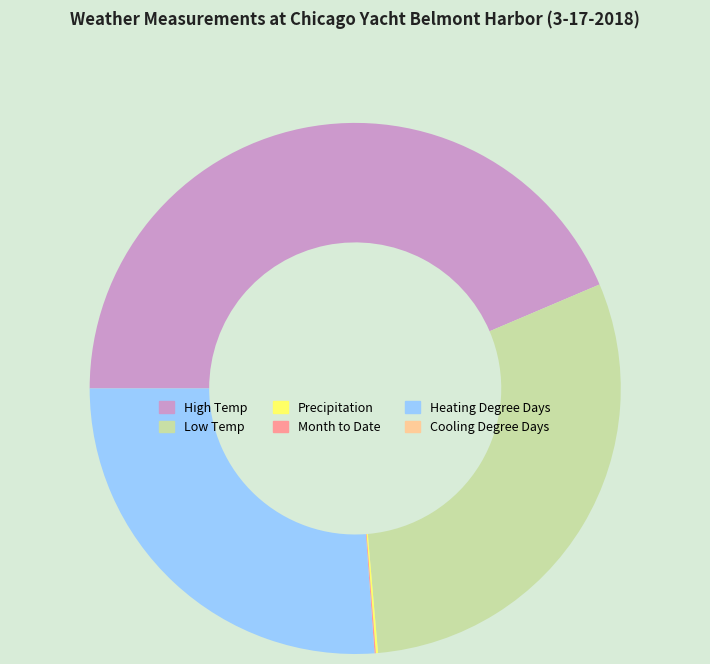

Which slice is the largest?

High Temp